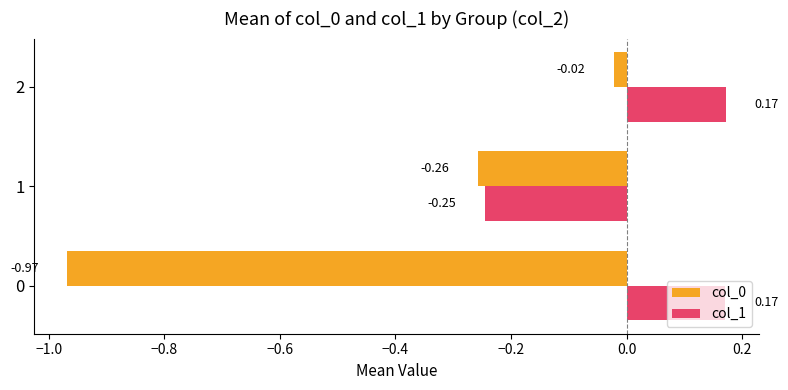

What is the difference between the highest and lowest values at 0?

1.1